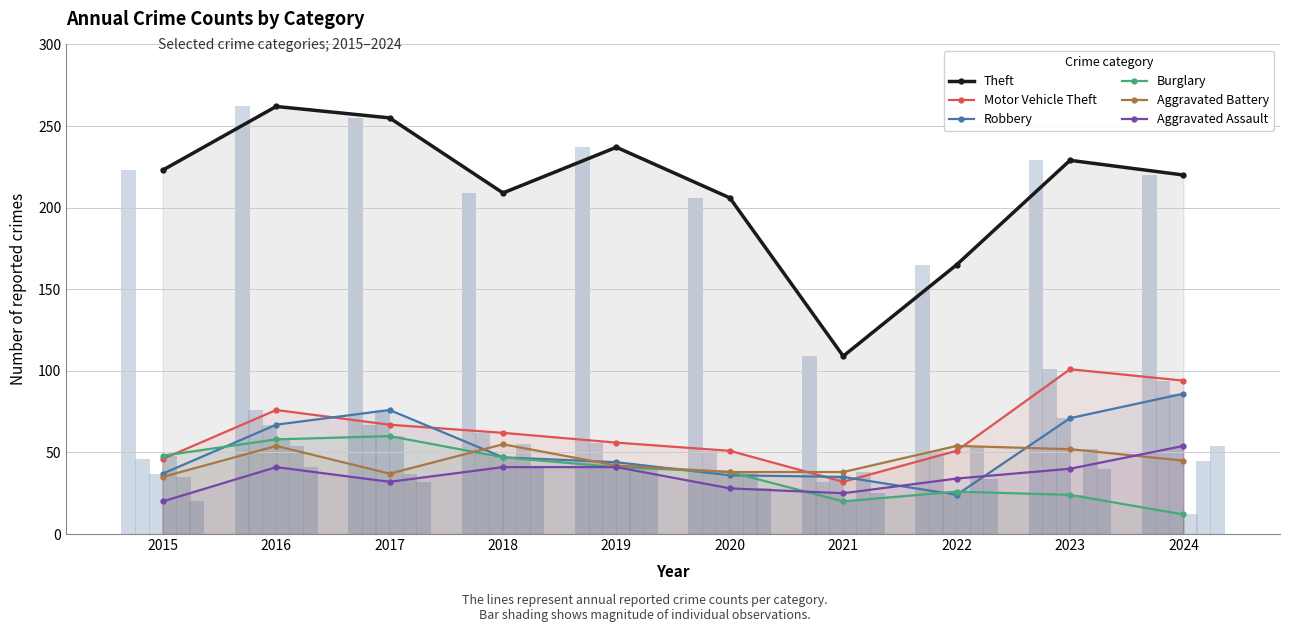

How many bars are there in each group?

6